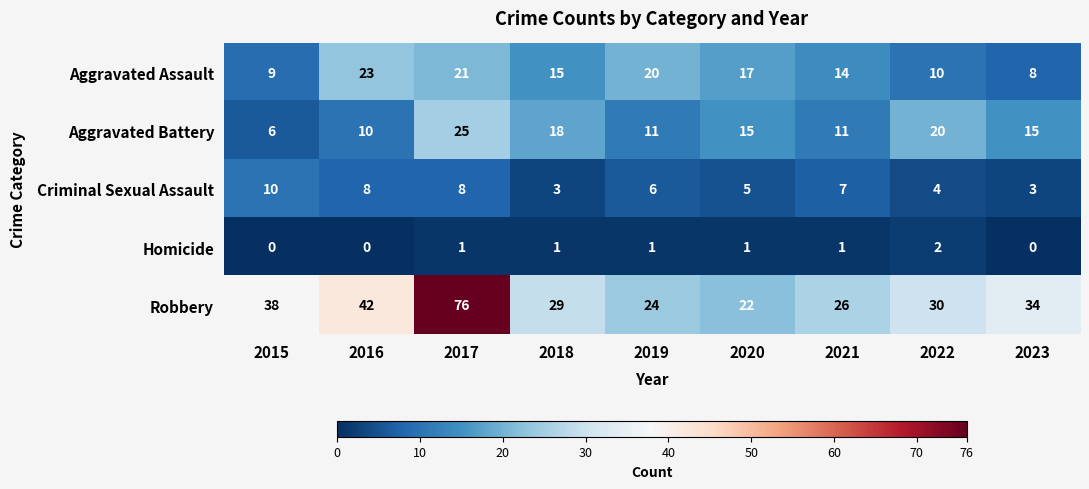

How many series are shown in this chart?

5